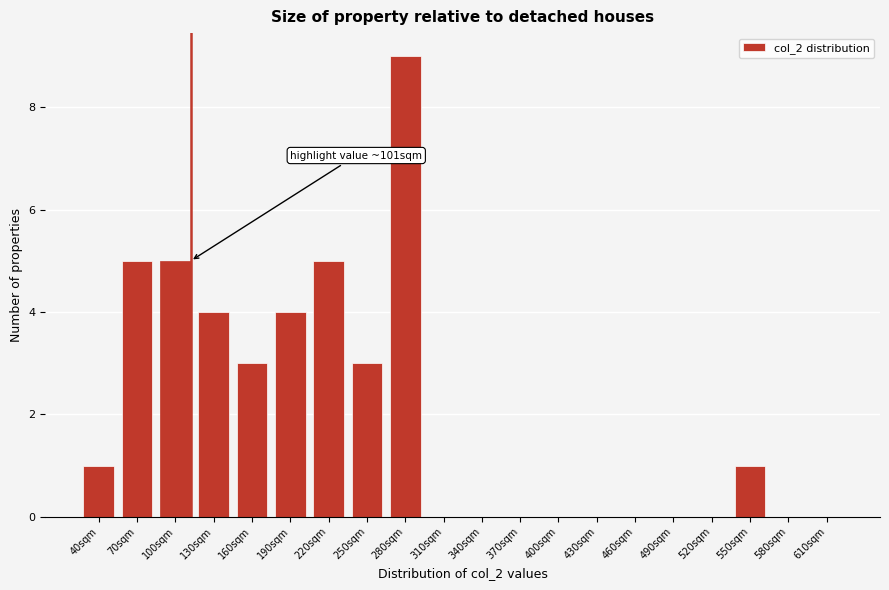

Reading left to right, extract all data points from this chart.

40sqm=1	70sqm=5	100sqm=5	130sqm=4	160sqm=3	190sqm=4	220sqm=5	250sqm=3	280sqm=9	310sqm=0	340sqm=0	370sqm=0	400sqm=0	430sqm=0	460sqm=0	490sqm=0	520sqm=0	550sqm=1	580sqm=0	610sqm=0